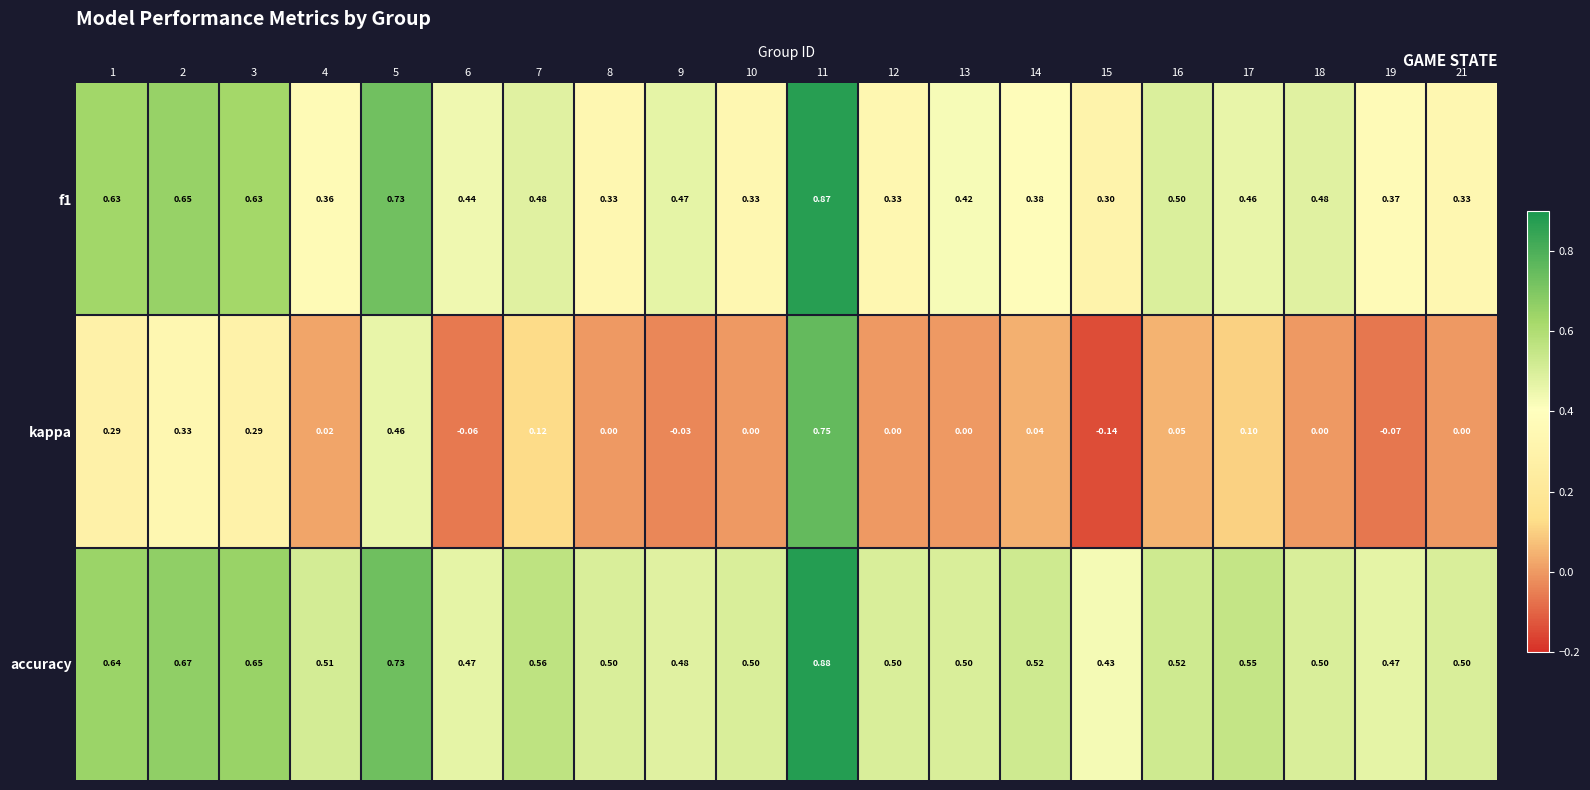

Which series has the largest total across all categories?

accuracy